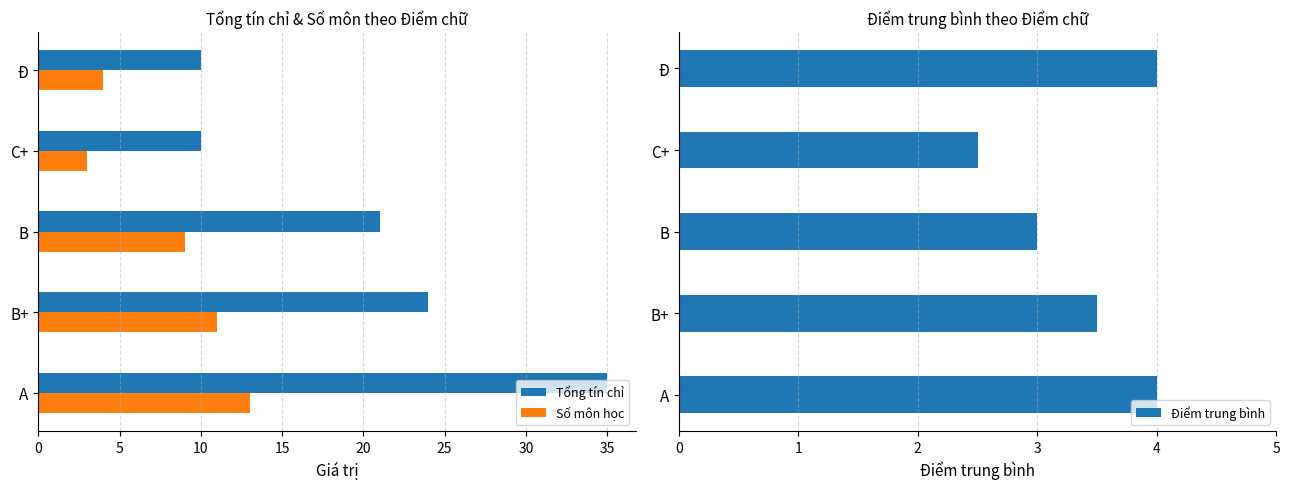

What is the difference between the Điểm trung bình values at B and B+?

0.5